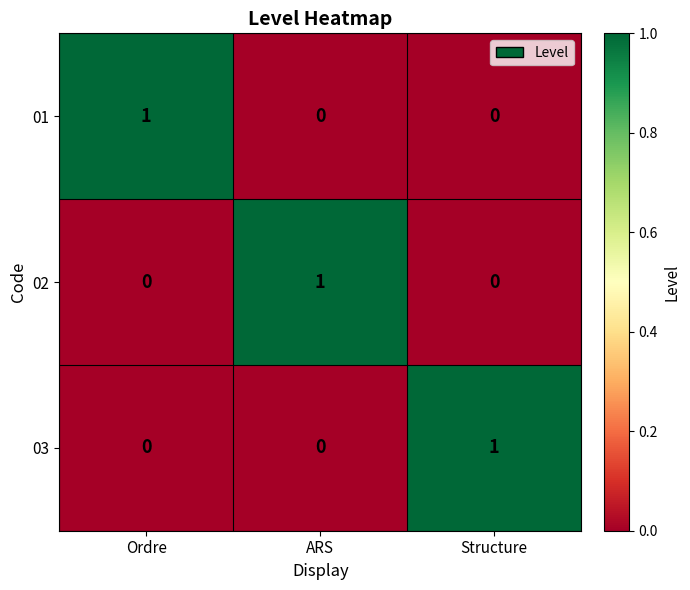

How many distinct data groups are displayed?

3